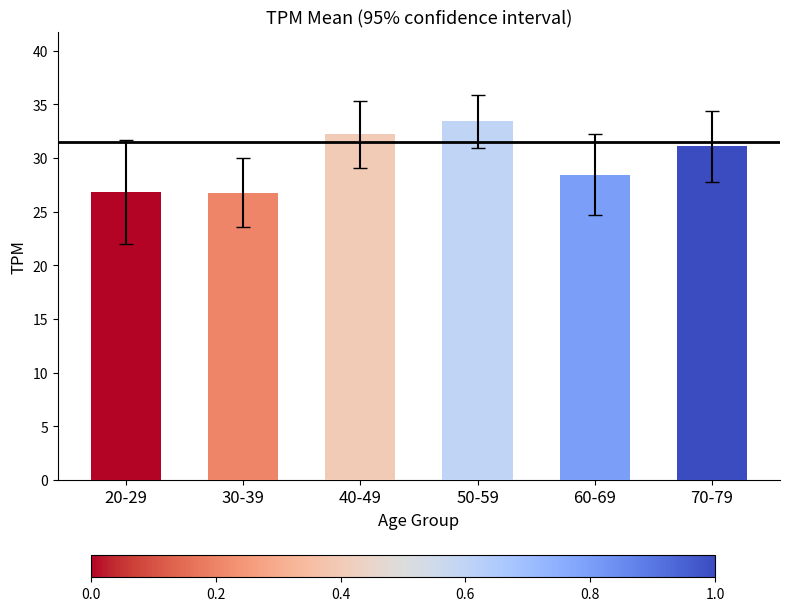

What is the sum of all values?

178.8